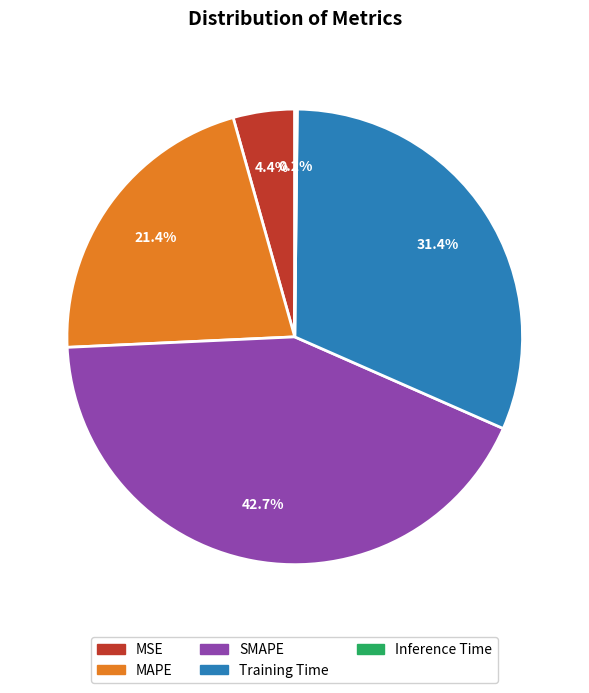

Is there any slice that represents more than half of the pie?

No